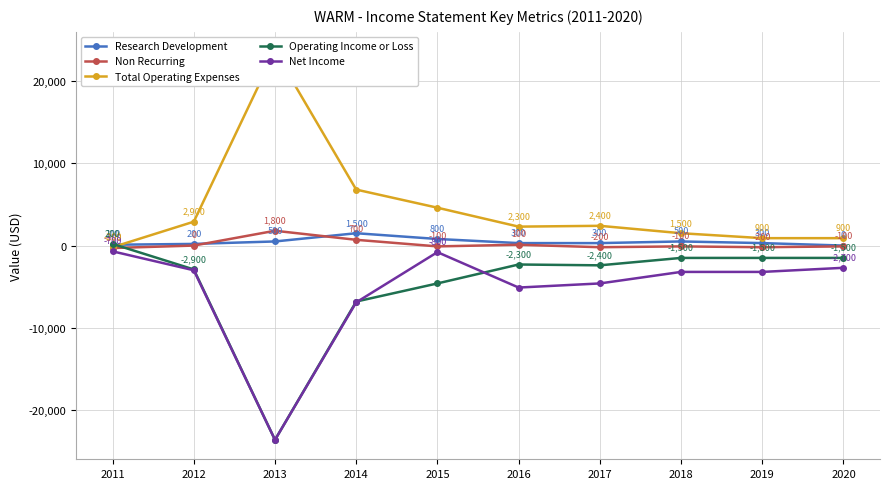

Reading left to right, list all the values displayed in this chart.

Research Development: 100	200	500	1500	800	300	300	500	300	0
Non Recurring: -300	0	1800	700	-100	100	-200	-100	-200	-100
Total Operating Expenses: -200	2900	23600	6800	4600	2300	2400	1500	900	900
Operating Income or Loss: 200	-2900	-23600	-6800	-4600	-2300	-2400	-1500	-1500	-1500
Net Income: -700	-3000	-23600	-6900	-800	-5100	-4600	-3200	-3200	-2700